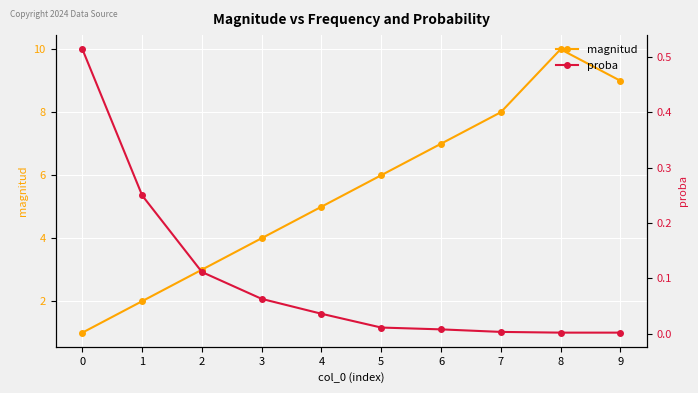

What is the total value across all series at 7?

8.0